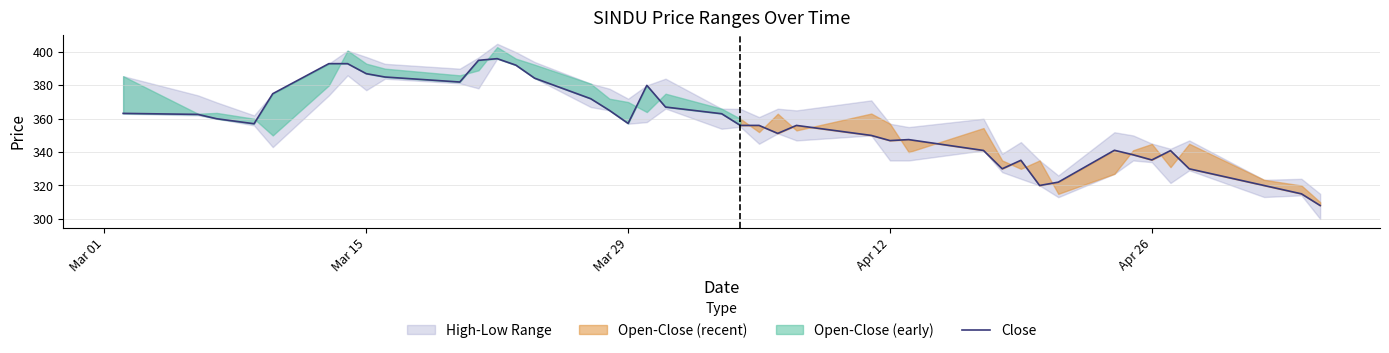

What is the highest value of the Close series?

396.0